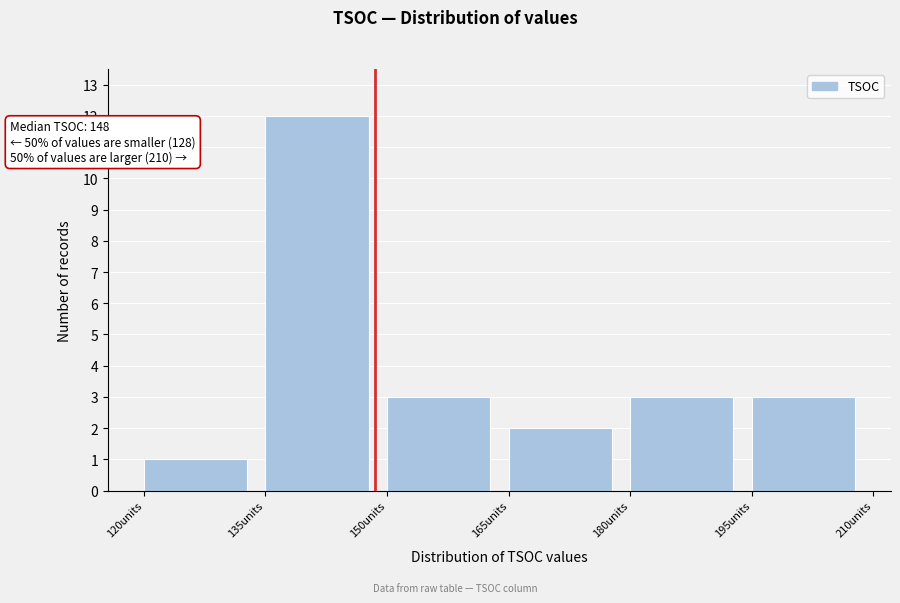

Which range on the x-axis has the tallest bar?

135 to 150